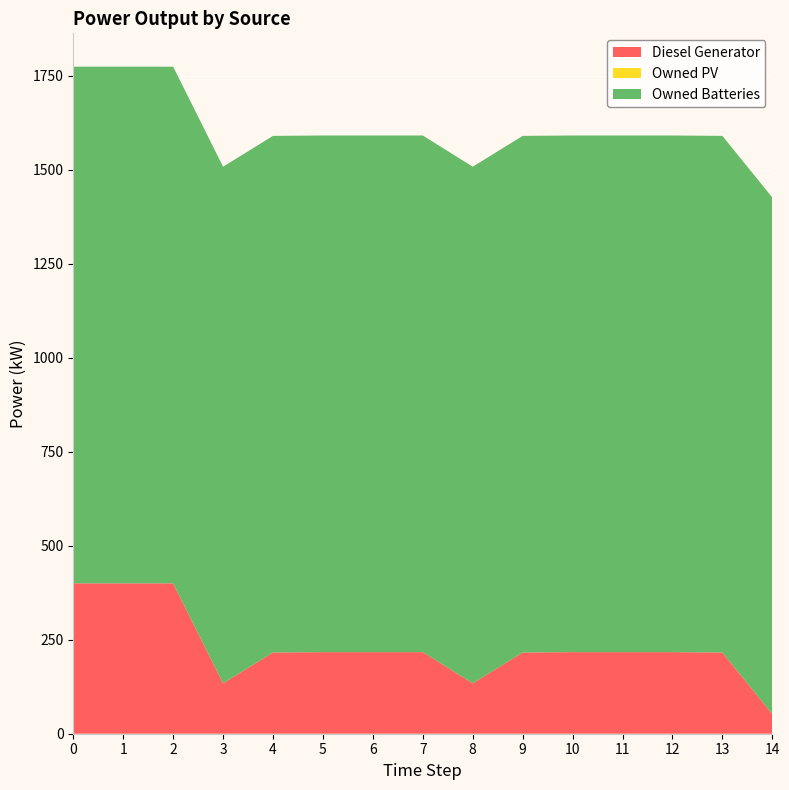

Reading right to left, what are all the values shown in this chart?

Diesel Generator: 14=52	13=216	12=217	11=217	10=217	9=216	8=134	7=217	6=217	5=217	4=216	3=134	2=400	1=400	0=400
Owned PV: 14=0	13=0	12=0	11=0	10=0	9=0	8=0	7=0	6=0	5=0	4=0	3=0	2=0	1=0	0=0
Owned Batteries: 14=1374	13=1374	12=1374	11=1374	10=1374	9=1374	8=1374	7=1374	6=1374	5=1374	4=1374	3=1374	2=1374	1=1374	0=1374